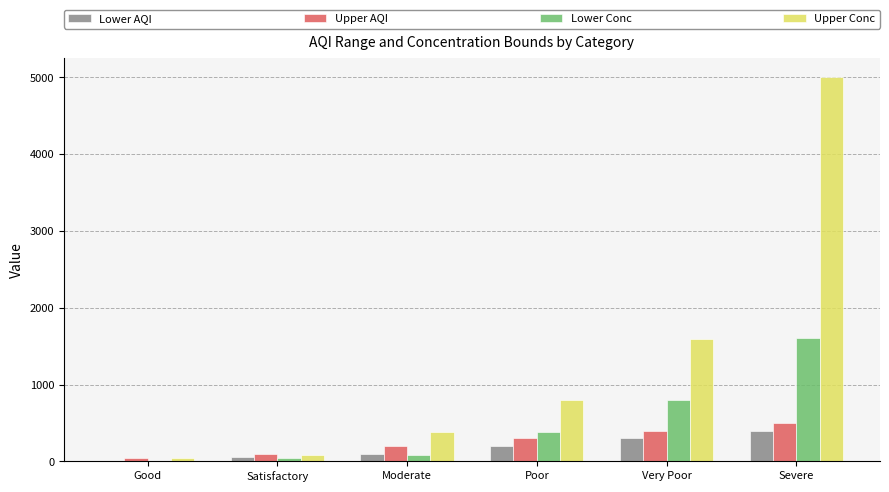

Between Moderate and Severe, which series saw the biggest shift?

Upper Conc